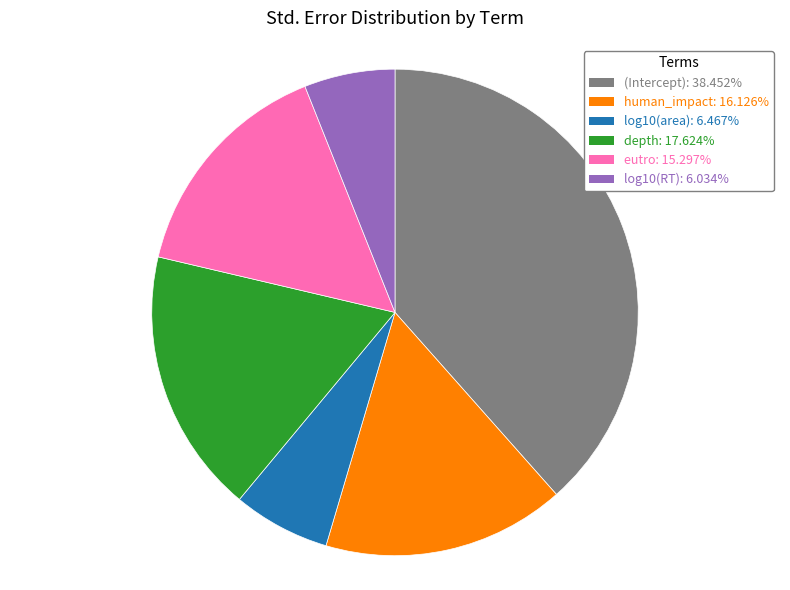

How many segments does this pie chart have?

6